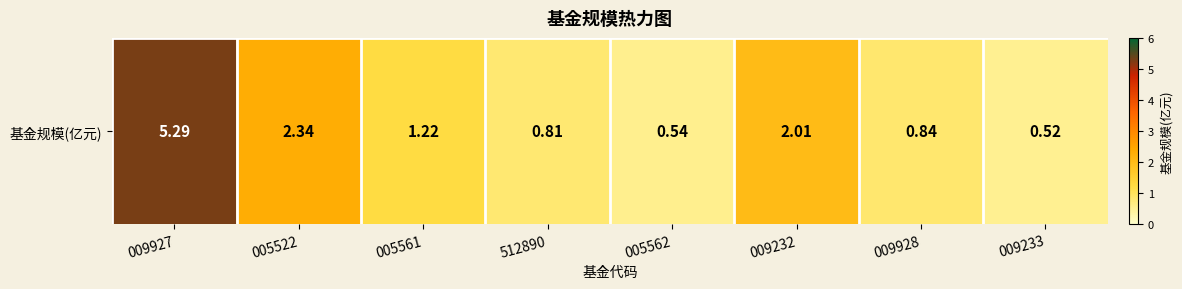

At which label does the data first exceed 1?

009927